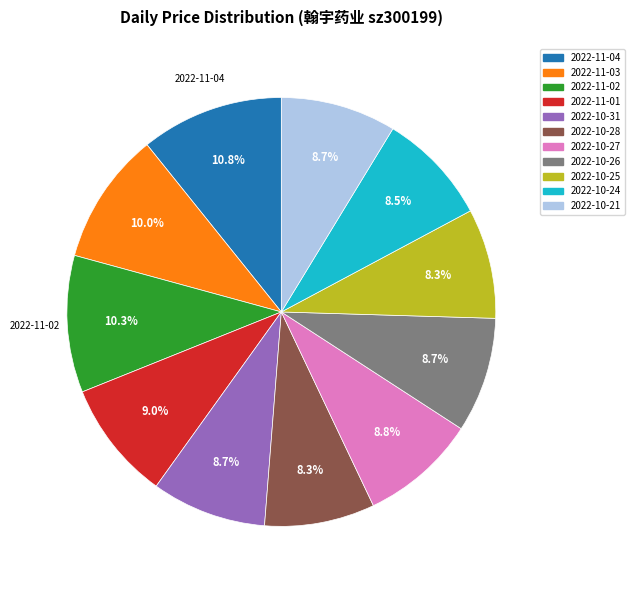

Combined, what portion of the pie is 2022-11-03 and 2022-10-24?

18.5%